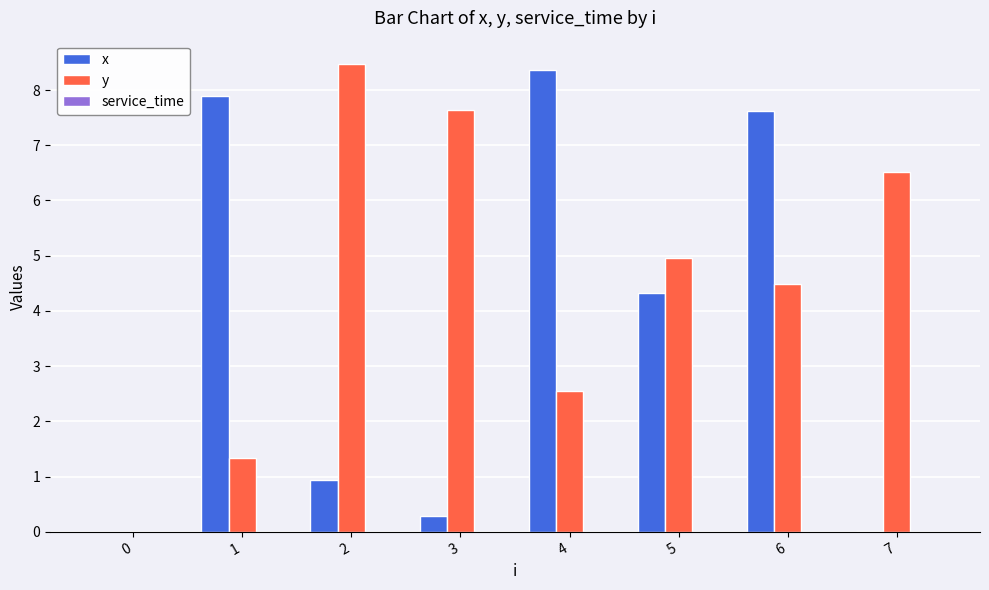

What is the sum of the y values at 1 and 5?

6.3